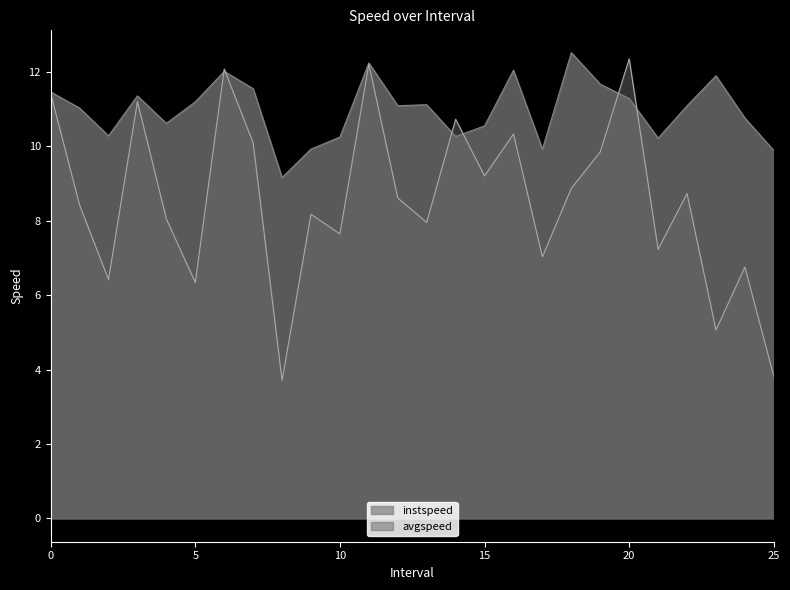

How many categories are shown in the chart?

26